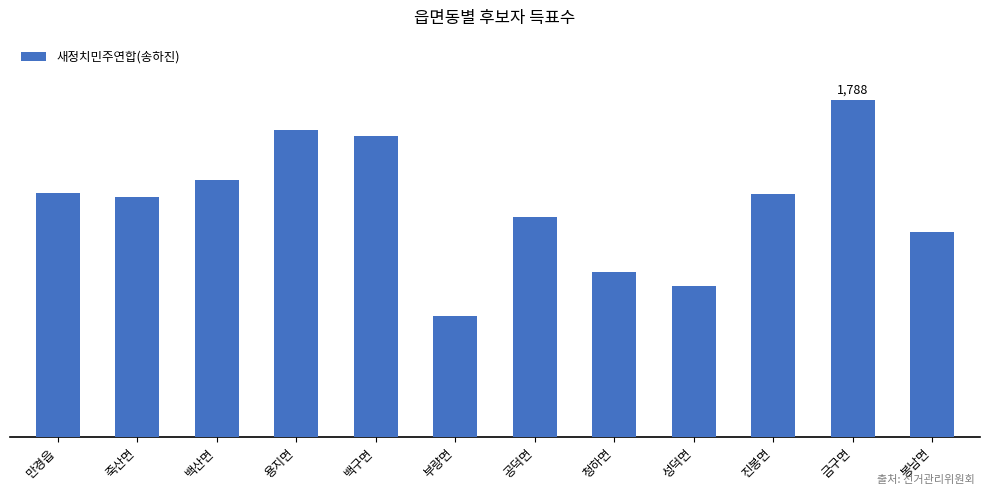

Which has a higher value, 성덕면 or 부량면?

성덕면